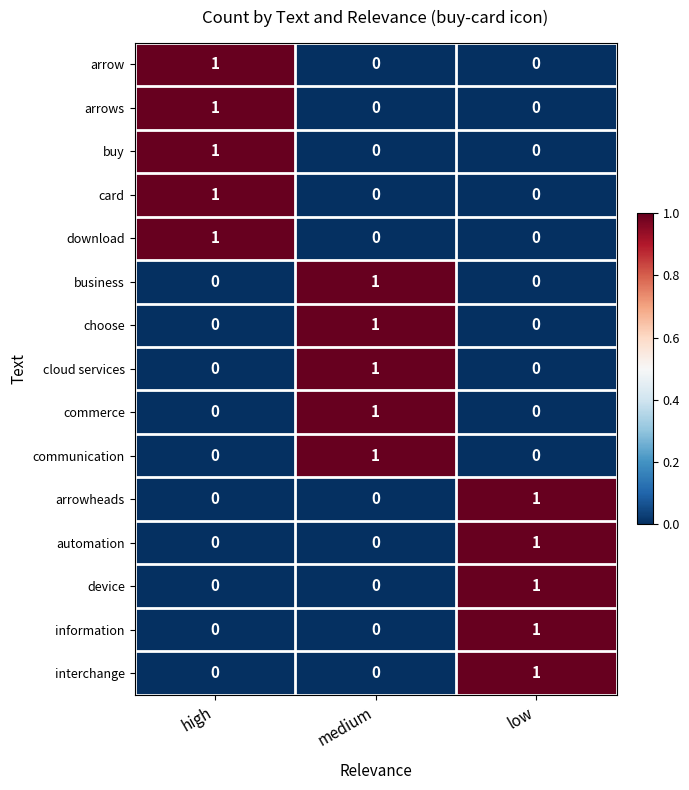

Is it true that card equals 0 at medium?

True